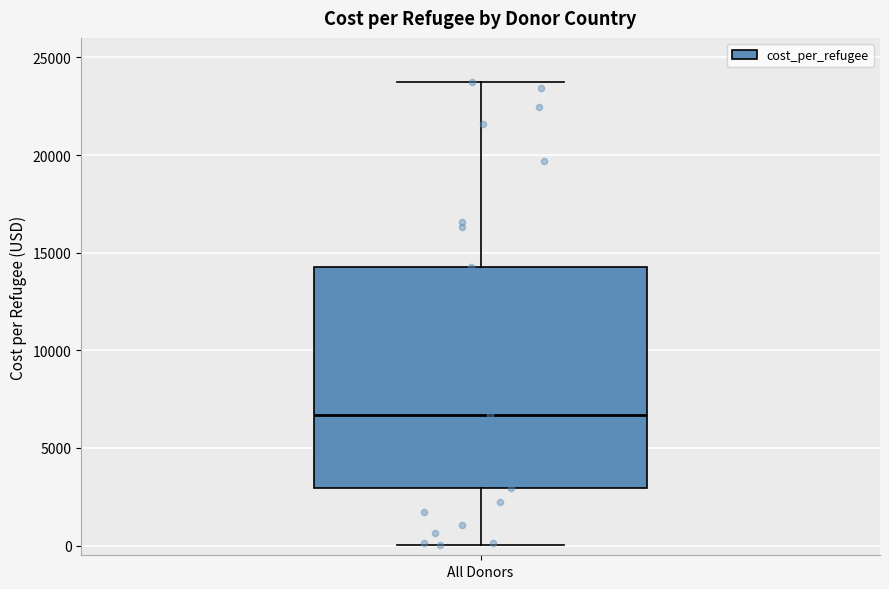

Read this box plot against the y-axis: the position of the median line, the range covered by the box, and the ends of both whiskers. The values are not printed on the chart, so give them approximately, as read against the axis.

median 6500, box 3000 to 14500, whiskers 0 to 24000